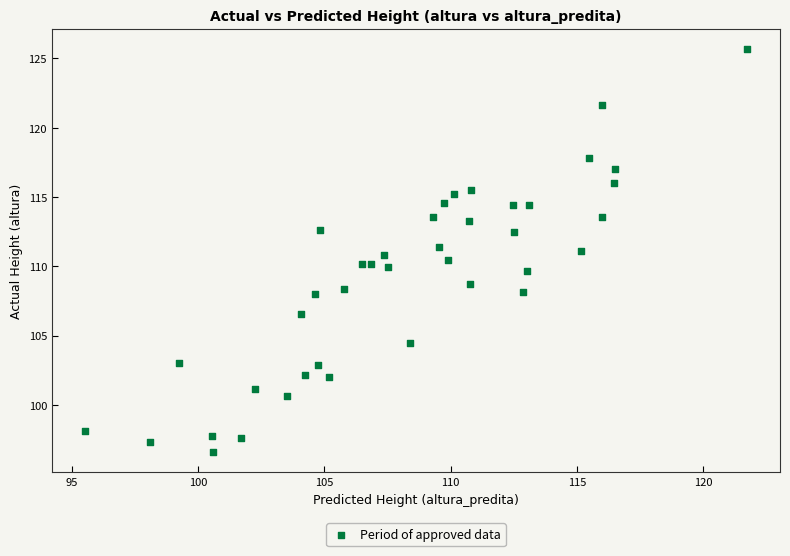

What is the range of X values (max minus min)?

26.2